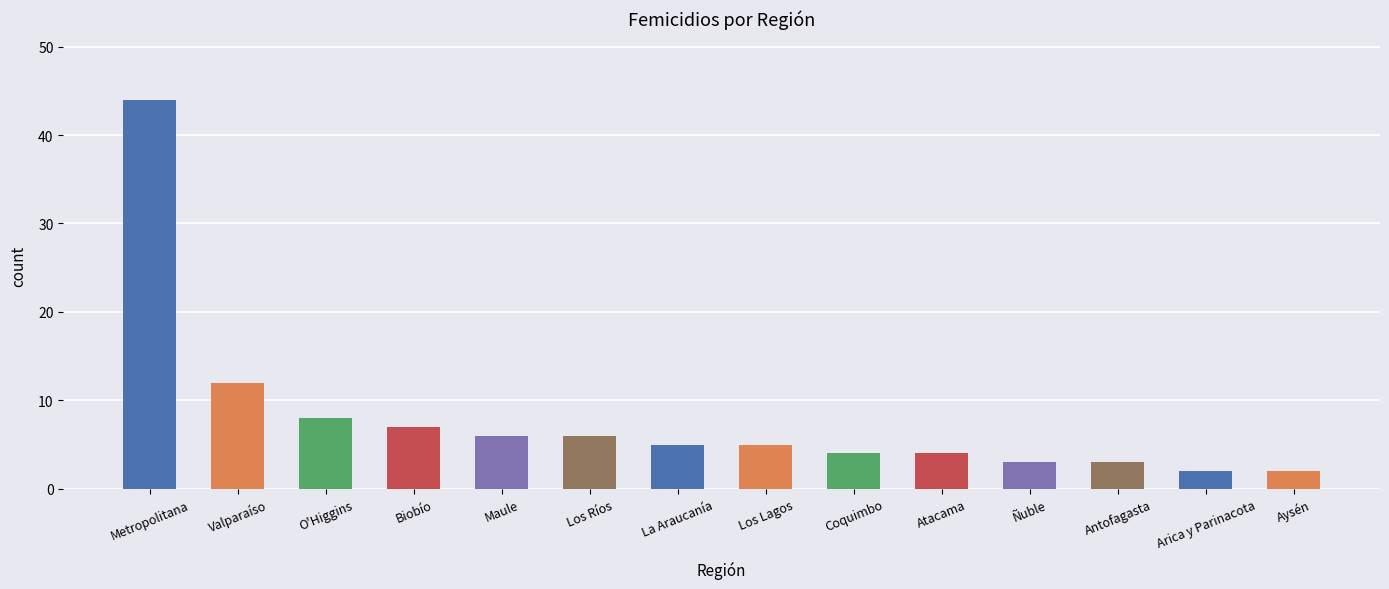

The chart shows a value of 5 at O'Higgins. True or false?

False